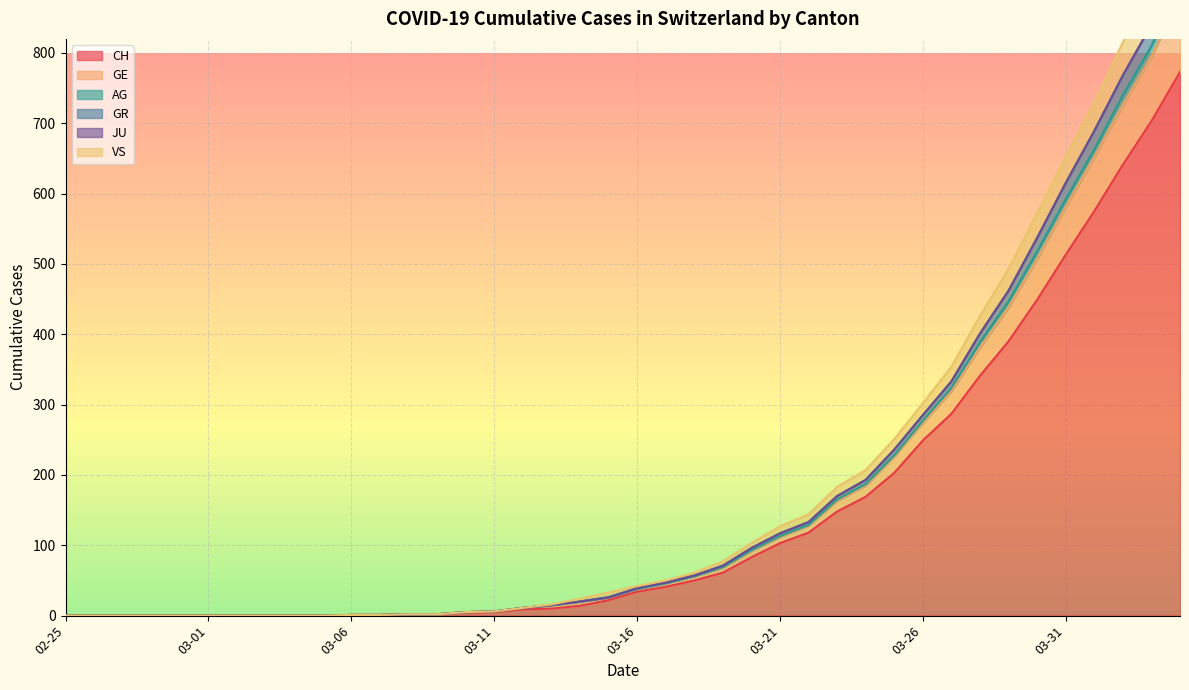

Between 2020-03-04 and 2020-03-05, which is larger?

2020-03-04